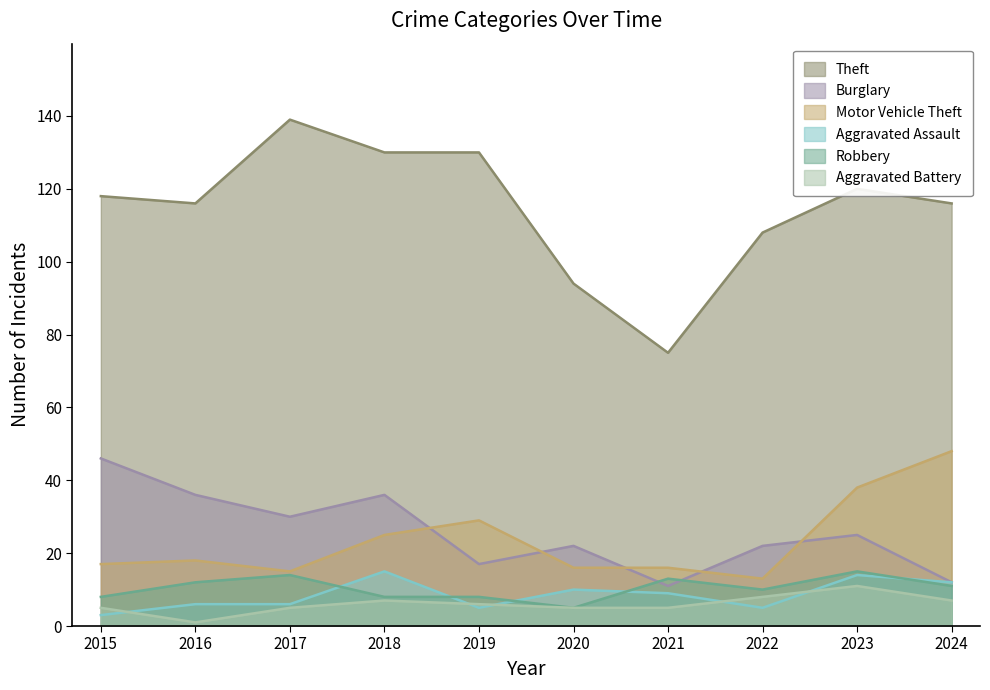

At which category is the sum across all series the highest?

2023